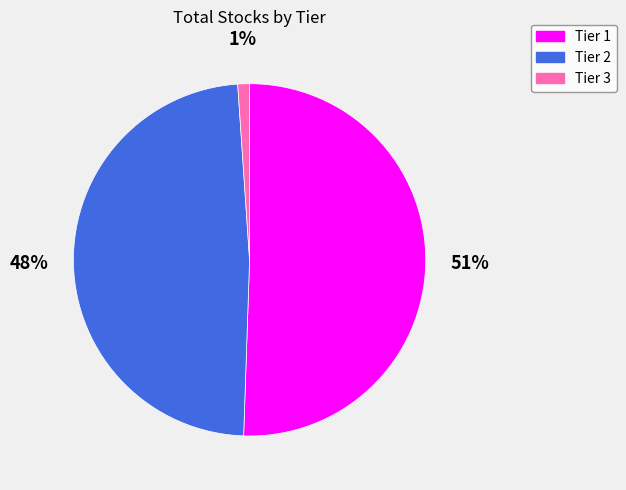

How many segments does this pie chart have?

3